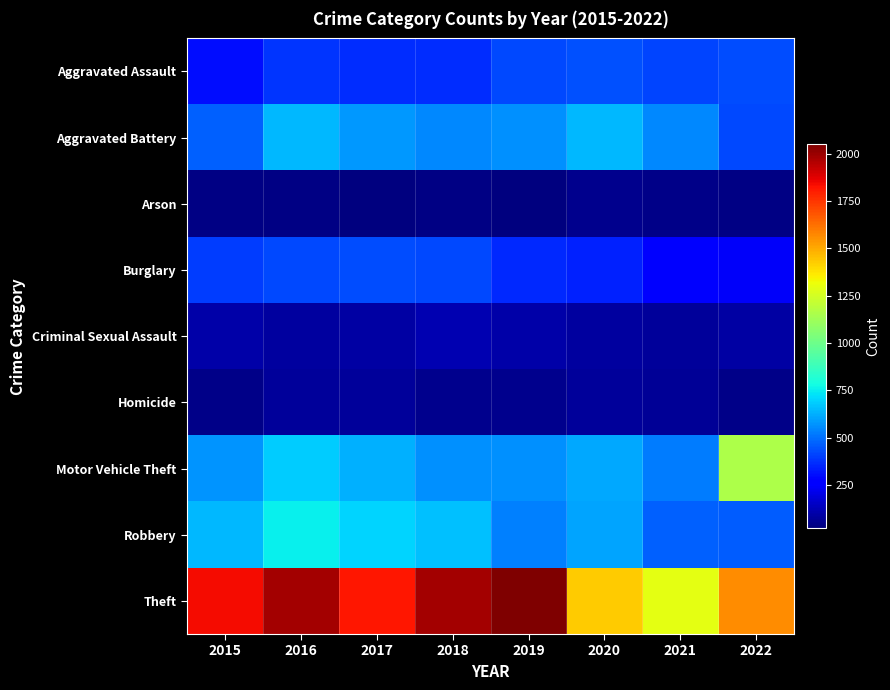

What is the total value across all series at 2021?

3704